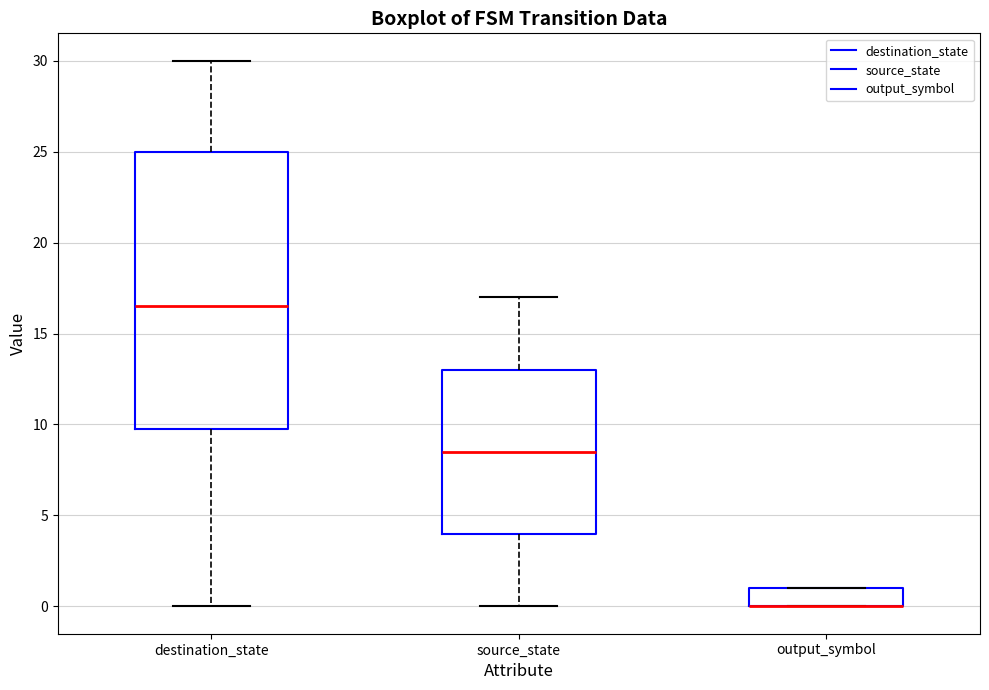

Reading left to right, transcribe this box plot: for each box, give where its median line is, the range the box spans, and where its two whiskers end, as read against the y-axis. The values are not printed on the chart, so give them approximately, as read against the axis.

destination_state: median 16.5, box 10.0 to 25.0, whiskers 0.0 to 30.0
source_state: median 8.5, box 4.0 to 13.0, whiskers 0.0 to 17.0
output_symbol: median 0.0 (drawn on the box's lower edge), box 0.0 to 1.0, whiskers 0.0 to 1.0